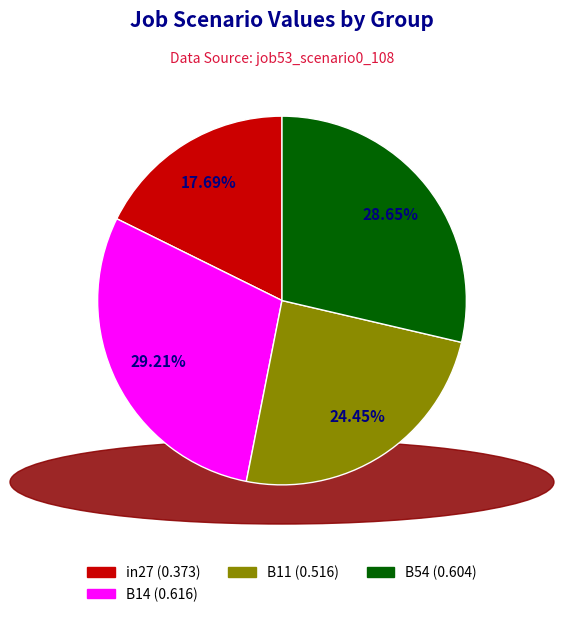

Does any single category account for the majority?

No